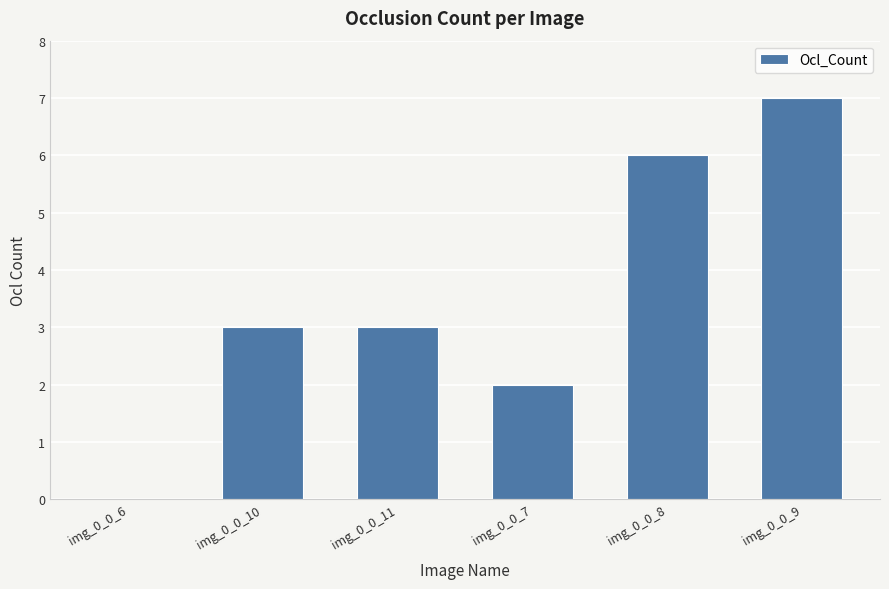

Are the bars horizontal?

No